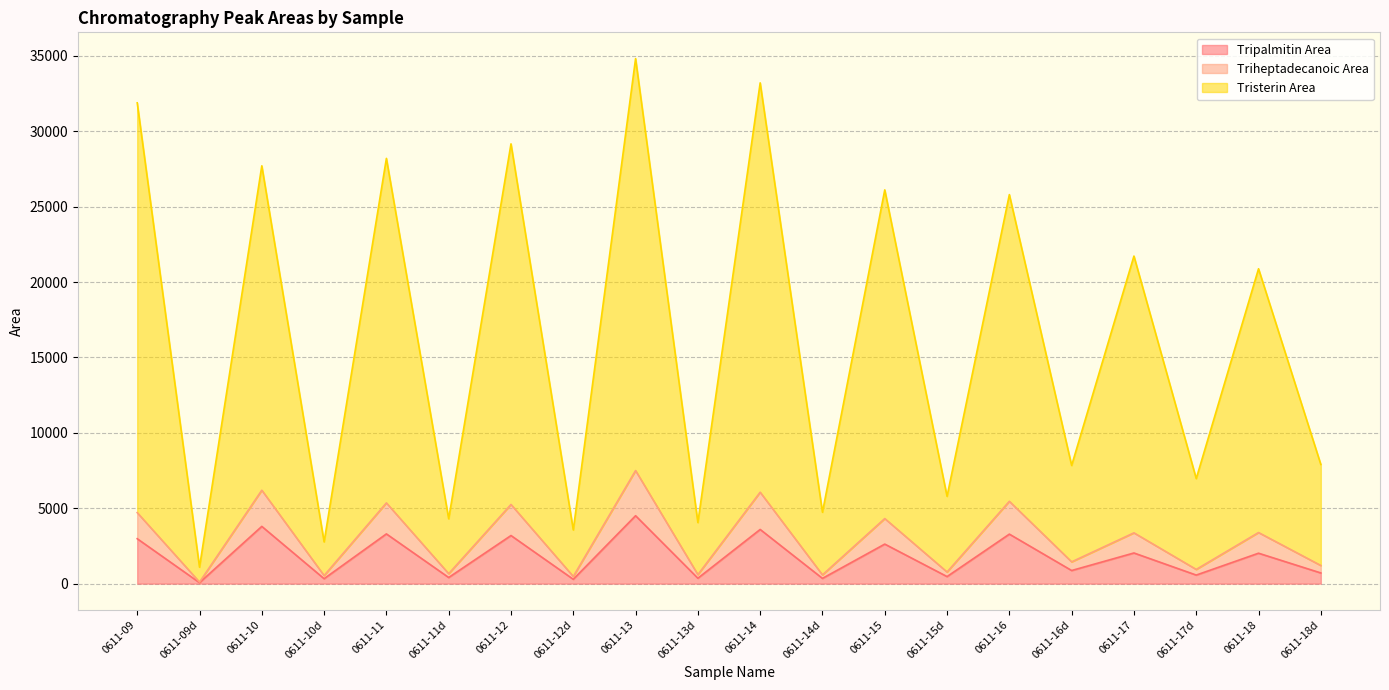

The value of Triheptadecanoic Area at 0611-17d is 942. True or false?

True